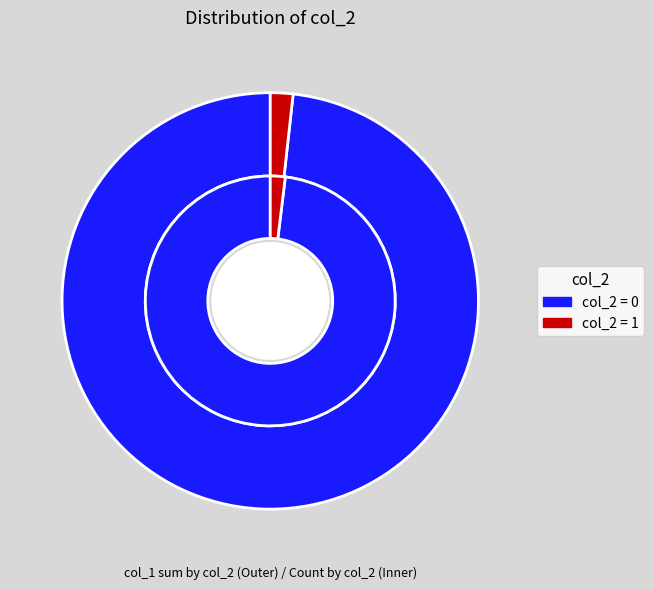

What is the change in value from 0 to 1?

-46